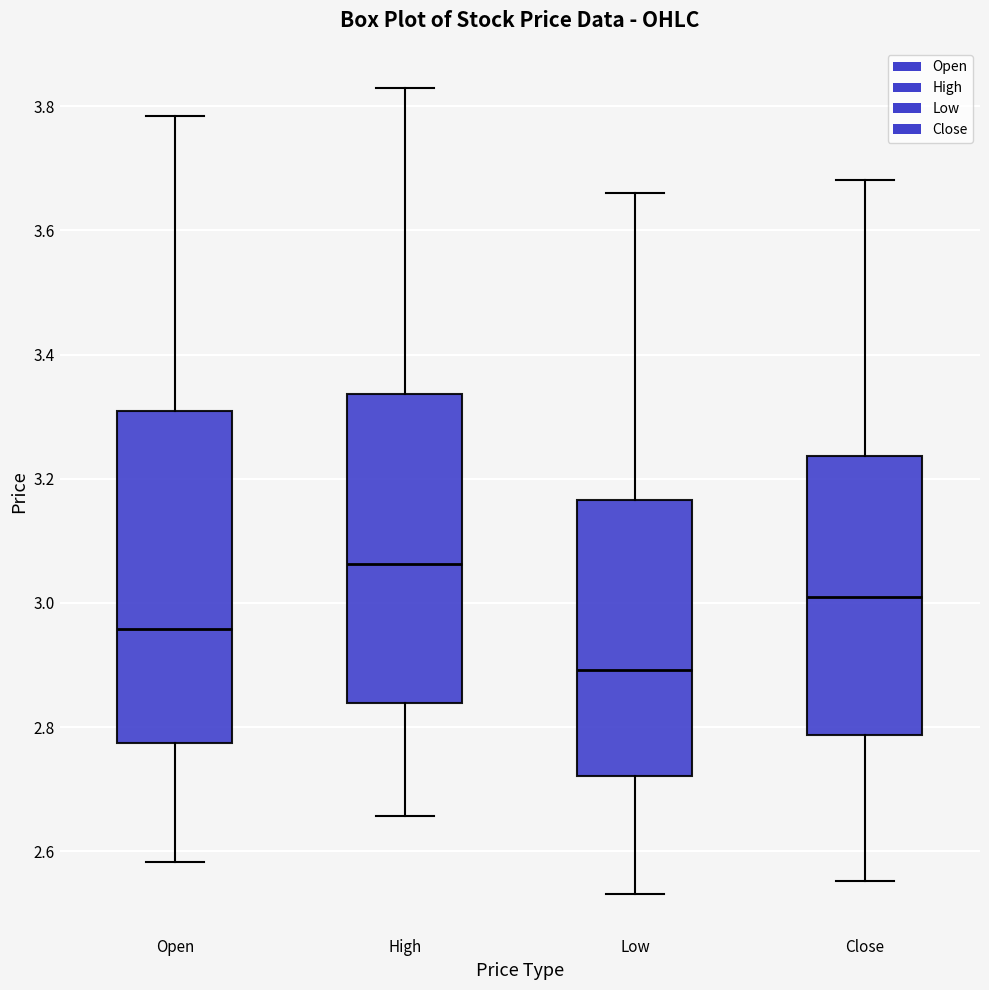

Which box is the tallest, from its lower edge to its upper edge?

Open